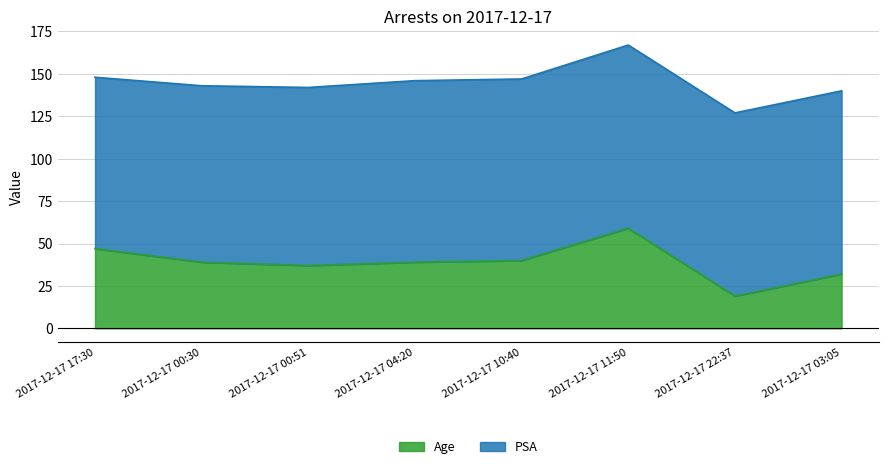

At which label does the data first exceed 39?

2017-12-17 17:30